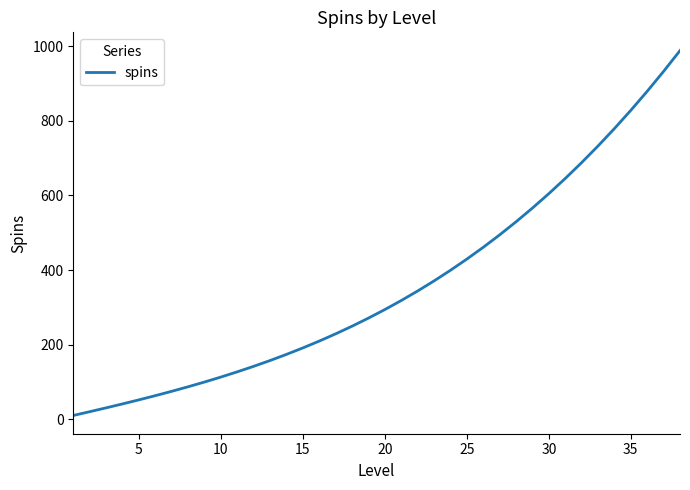

What is the maximum value shown in the chart?

988.3